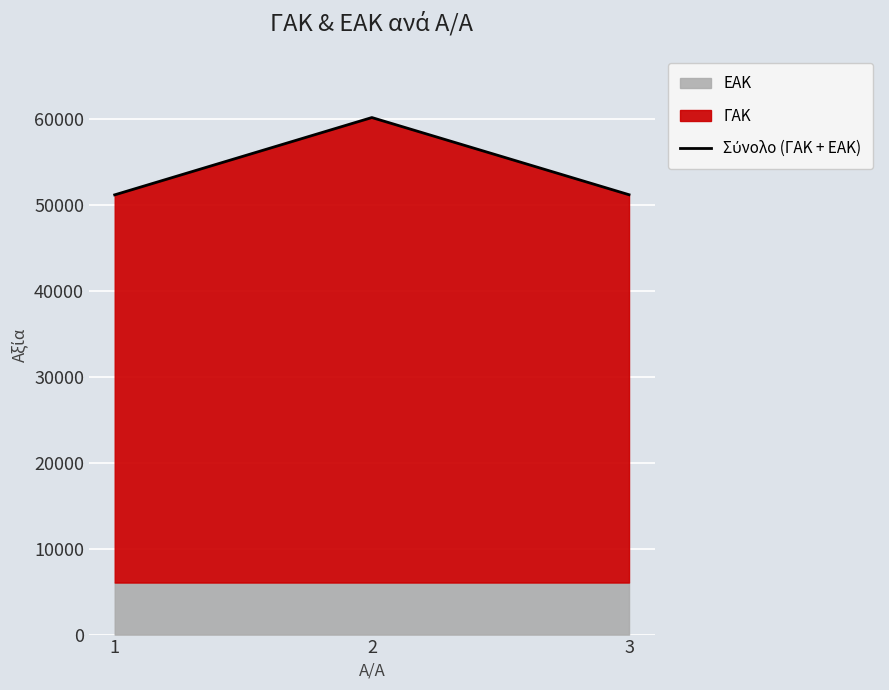

What is the greatest value displayed?

60219